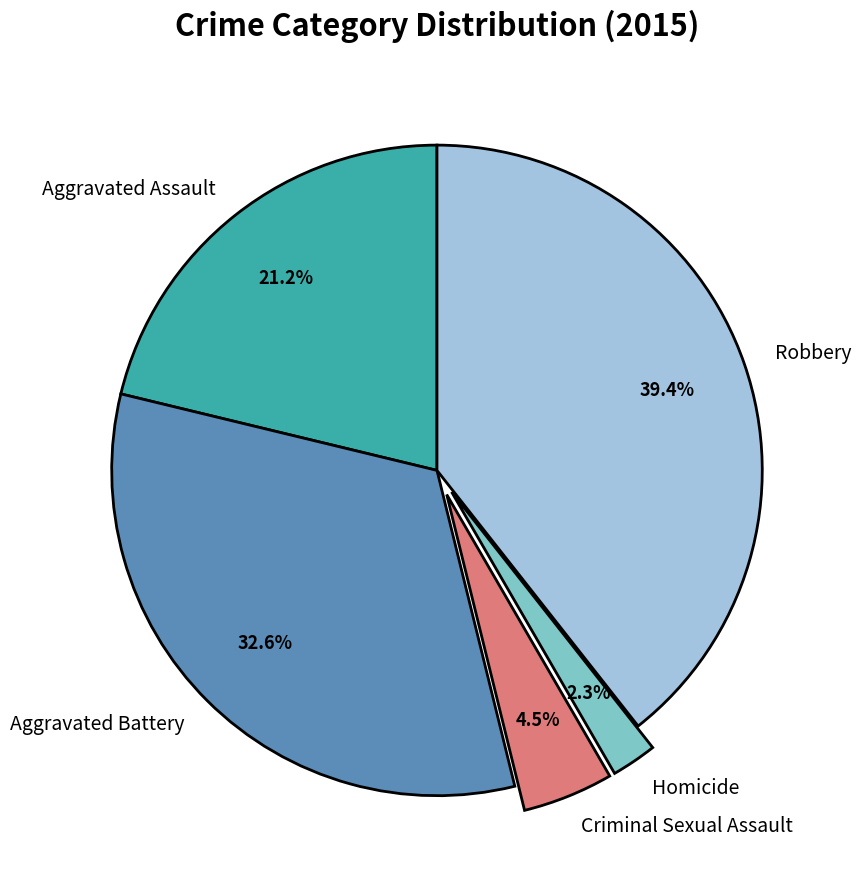

To the nearest percent, what is the combined percentage of Aggravated Battery and Homicide?

35%